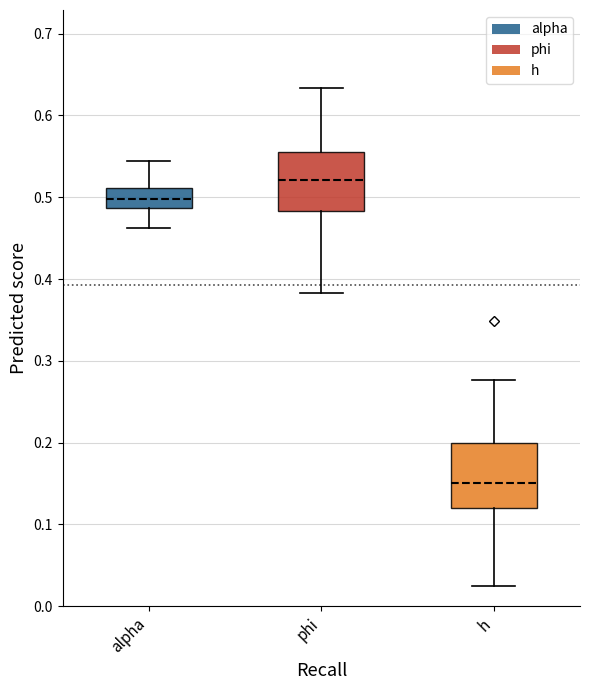

Where is the upper edge of the box for h on the y-axis? The values are not printed on the chart, so give them approximately, as read against the axis.

0.20